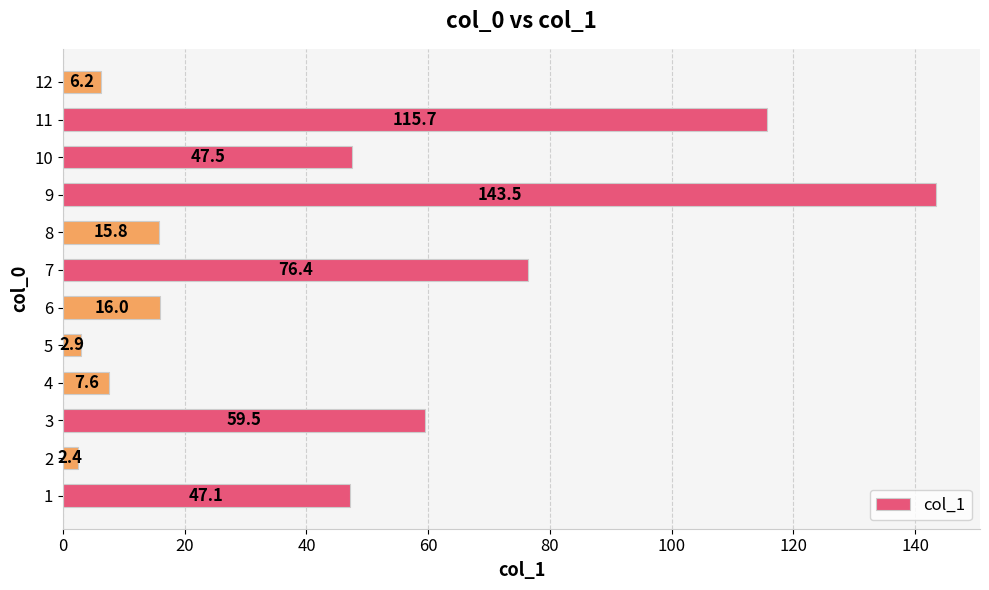

The value at 7 is 76.4. True or false?

True